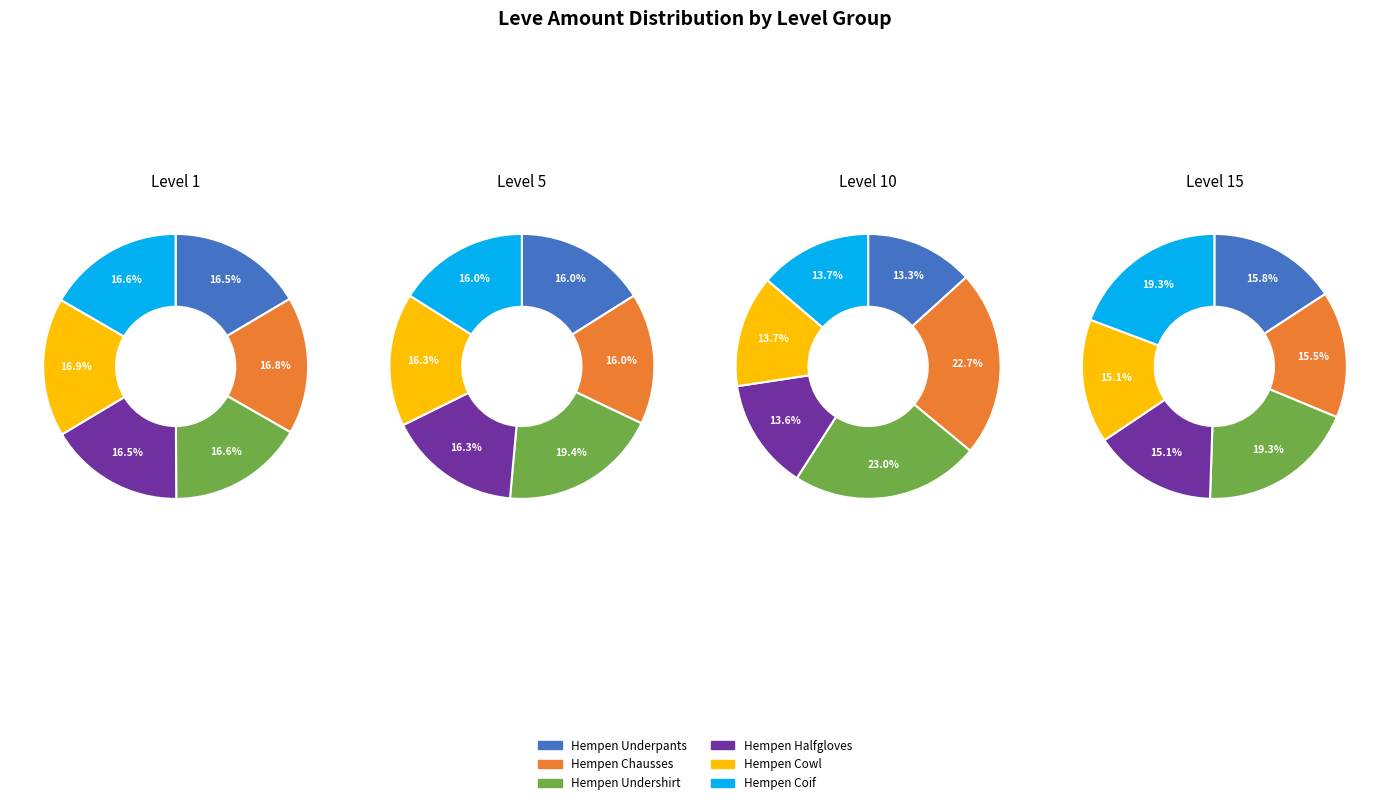

Is it true that Hempen Cowl is 5% of the pie?

False